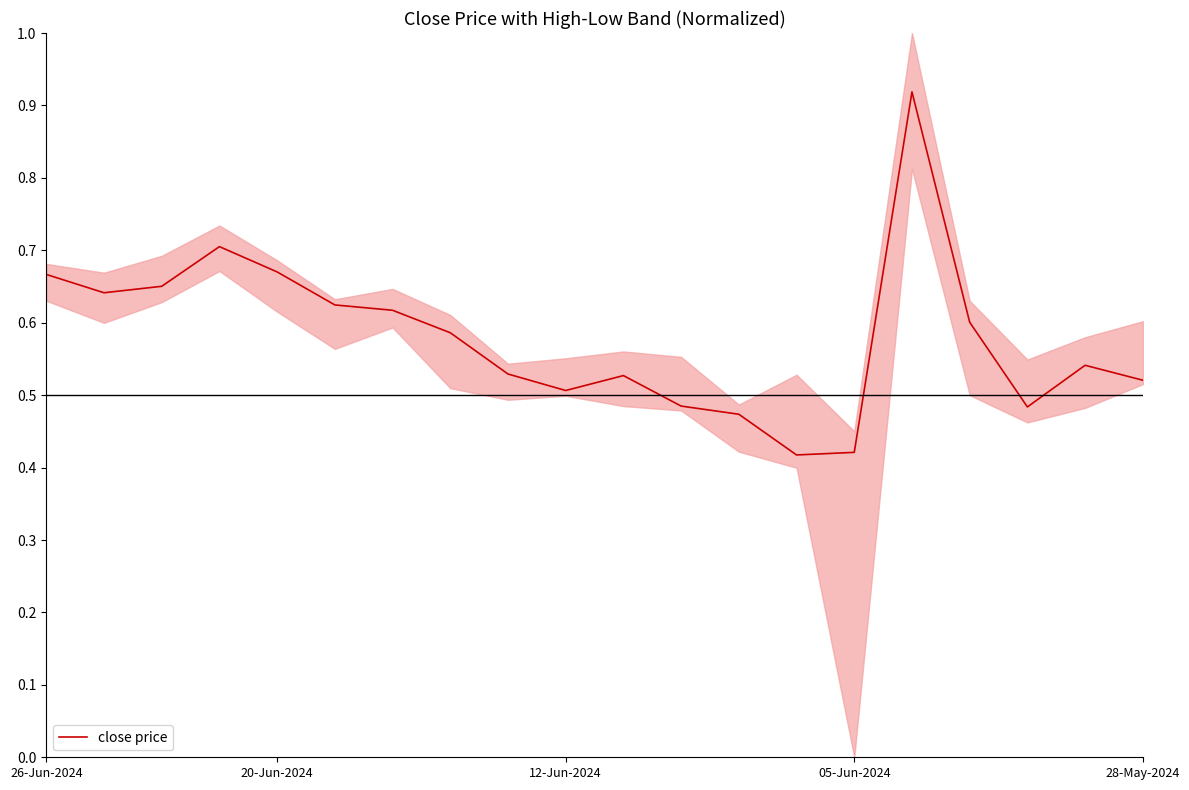

How many lines are shown in the chart?

1